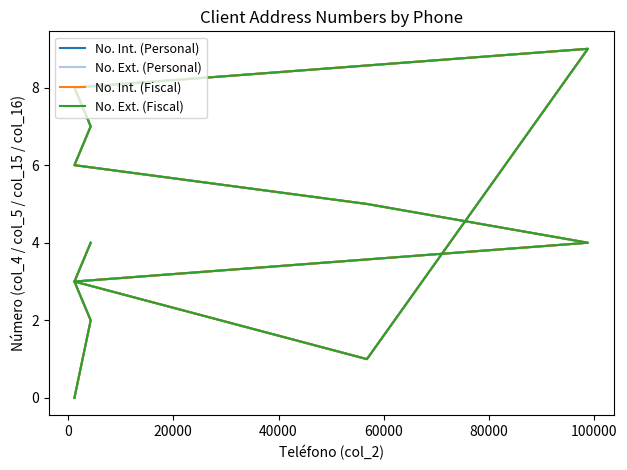

True or false: No. Ext. (Fiscal) has a value of 6 at 8.

False